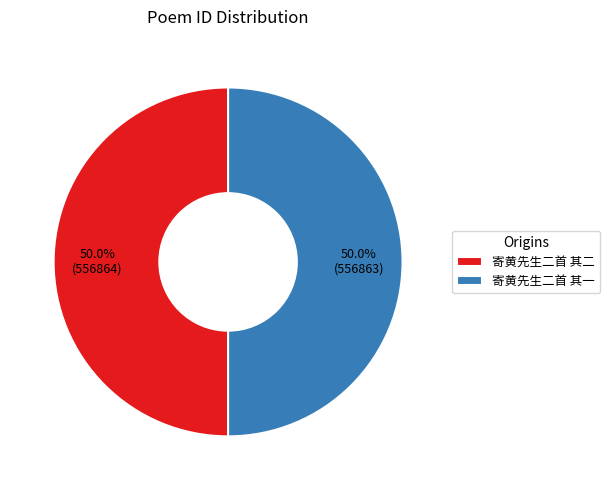

To the nearest percent, what is the average slice percentage?

50%